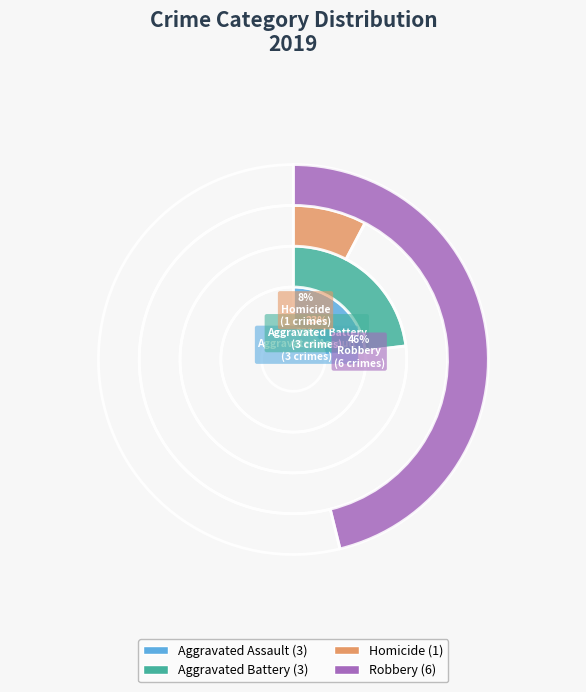

Which slice is the largest?

Robbery